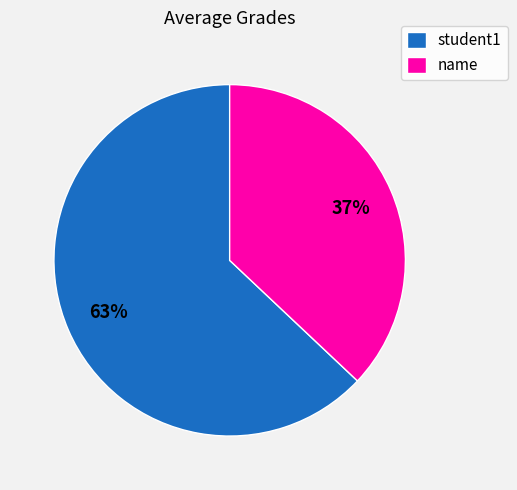

What is the majority slice?

student1